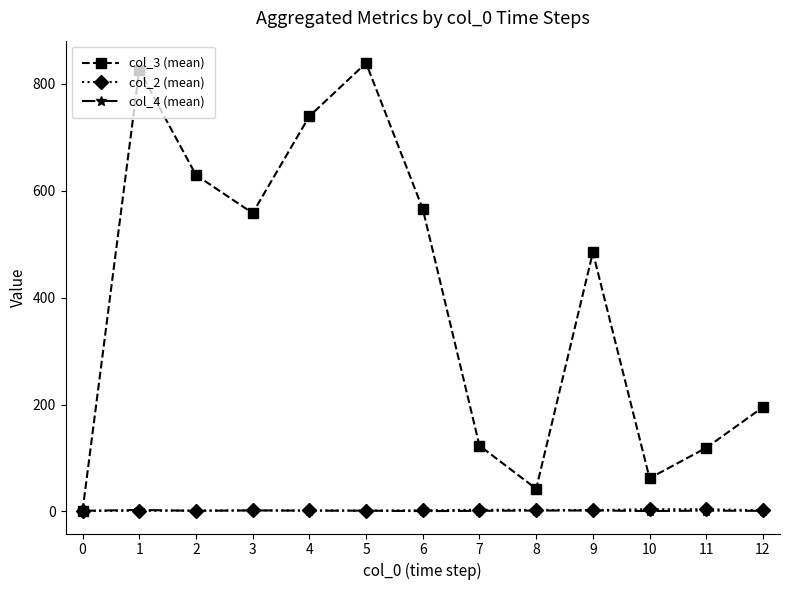

Which series has the widest spread of values?

col_3 (mean)